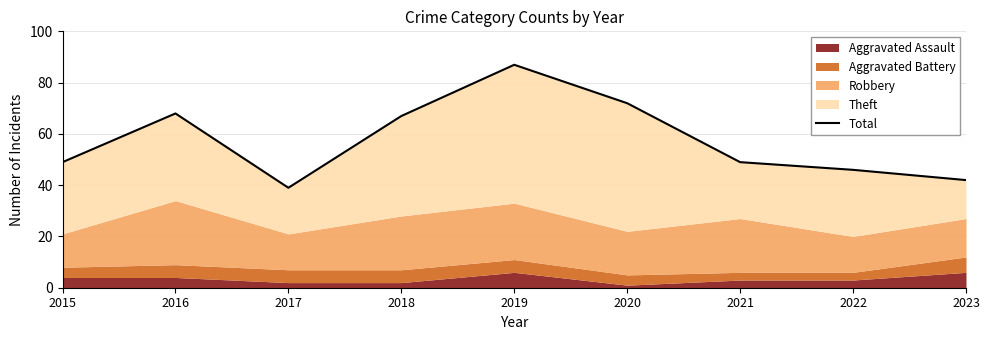

List the labels in order of value, largest first.

2019, 2020, 2016, 2018, 2015, 2021, 2022, 2023, 2017